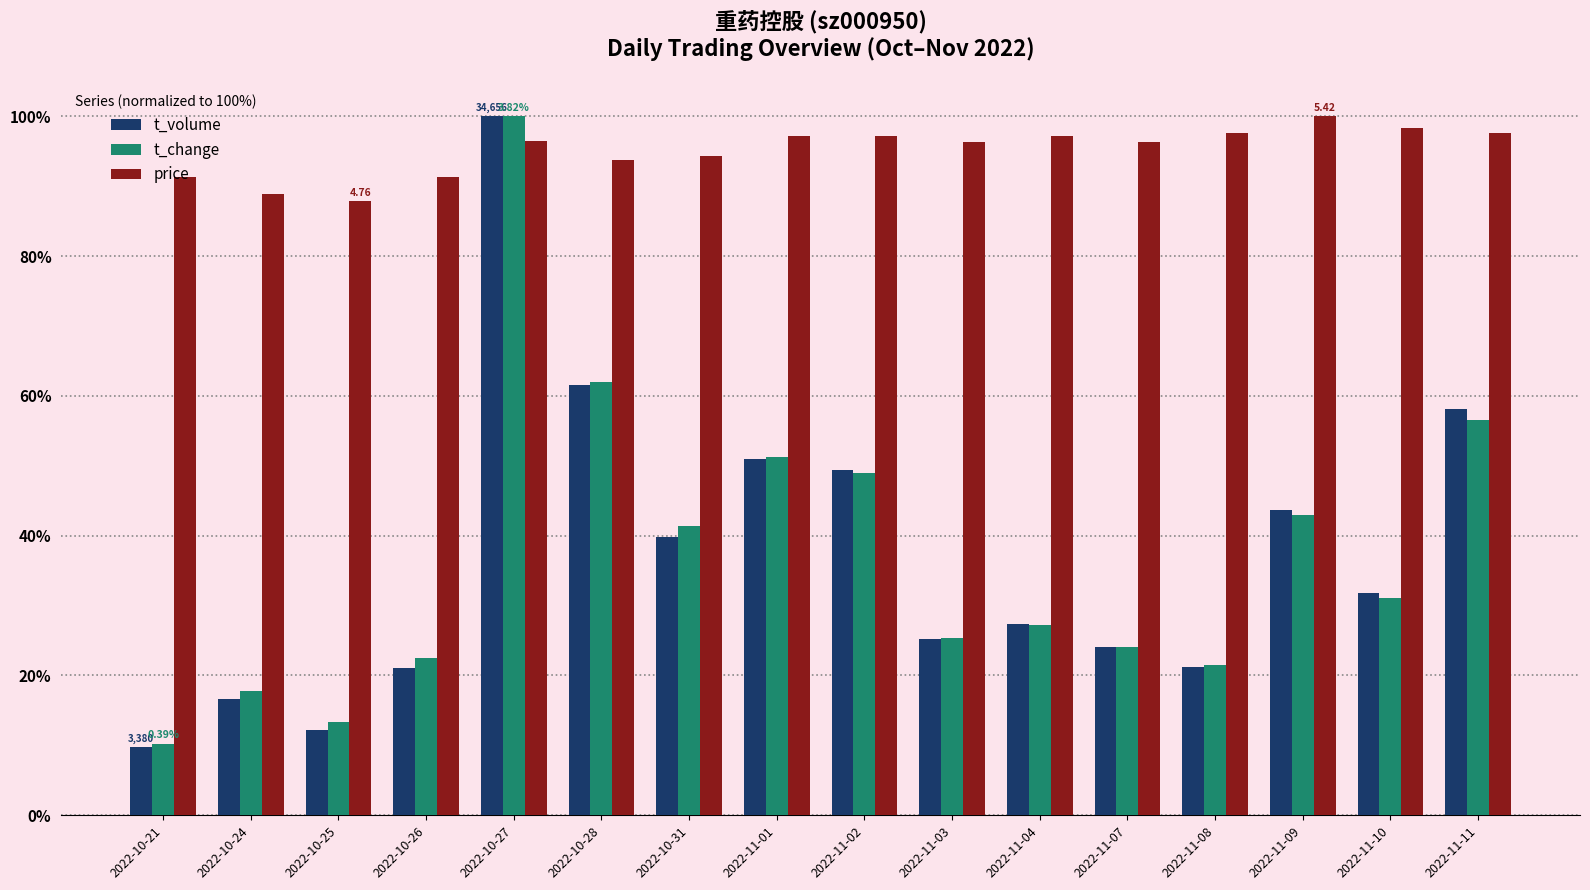

What is the sum of all t_volume values?

593.0